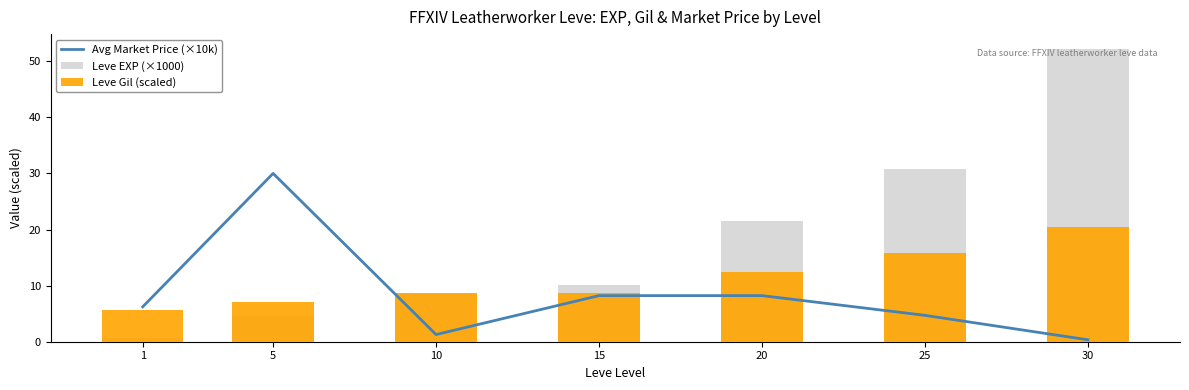

What is the spread (max minus min) of values at 30?

51.9